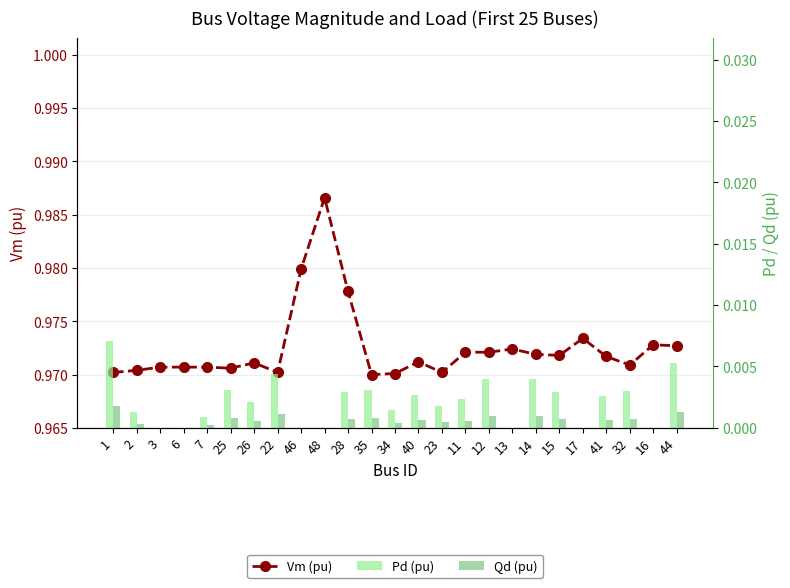

Reading left to right, extract all data points from this chart.

Vm (pu): 1.0	1.0	1.0	1.0	1.0	1.0	1.0	1.0	1.0	1.0	1.0	1.0	1.0	1.0	1.0	1.0	1.0	1.0	1.0	1.0	1.0	1.0	1.0	1.0	1.0
Pd (pu): 0.0	0.0	0.0	0.0	0.0	0.0	0.0	0.0	0.0	0.0	0.0	0.0	0.0	0.0	0.0	0.0	0.0	0.0	0.0	0.0	0.0	0.0	0.0	0.0	0.0
Qd (pu): 0.0	0.0	0.0	0.0	0.0	0.0	0.0	0.0	0.0	0.0	0.0	0.0	0.0	0.0	0.0	0.0	0.0	0.0	0.0	0.0	0.0	0.0	0.0	0.0	0.0